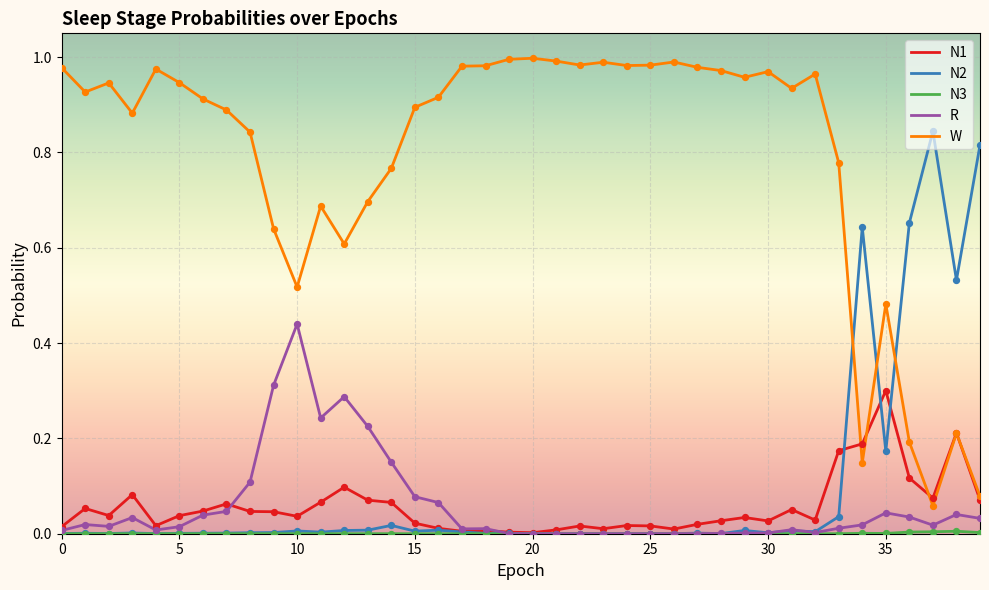

Which series has the largest total across all categories?

W